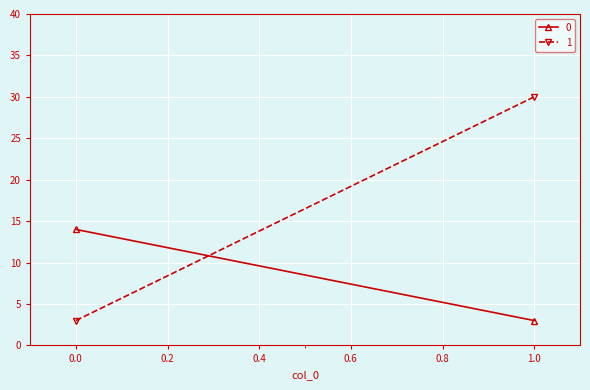

What are all the series names shown in the legend?

0, 1